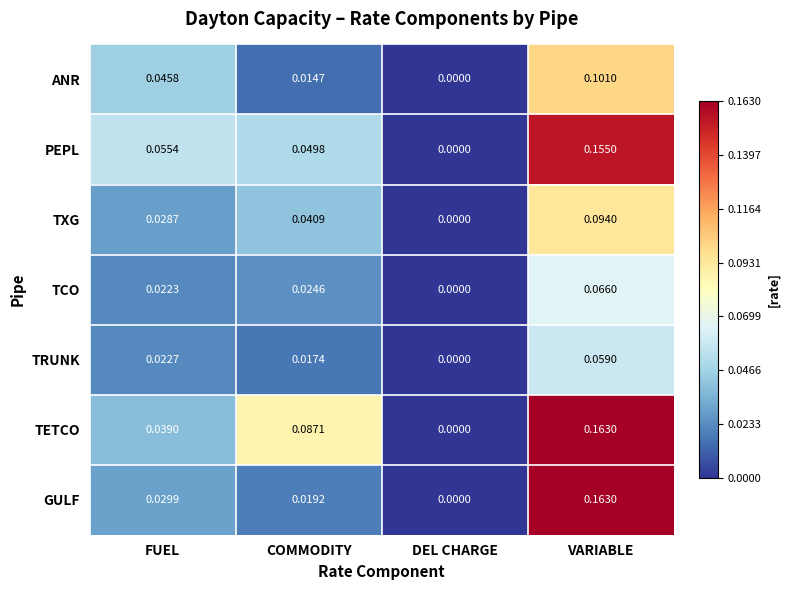

What is the sum of the GULF values at COMMODITY and VARIABLE?

0.2